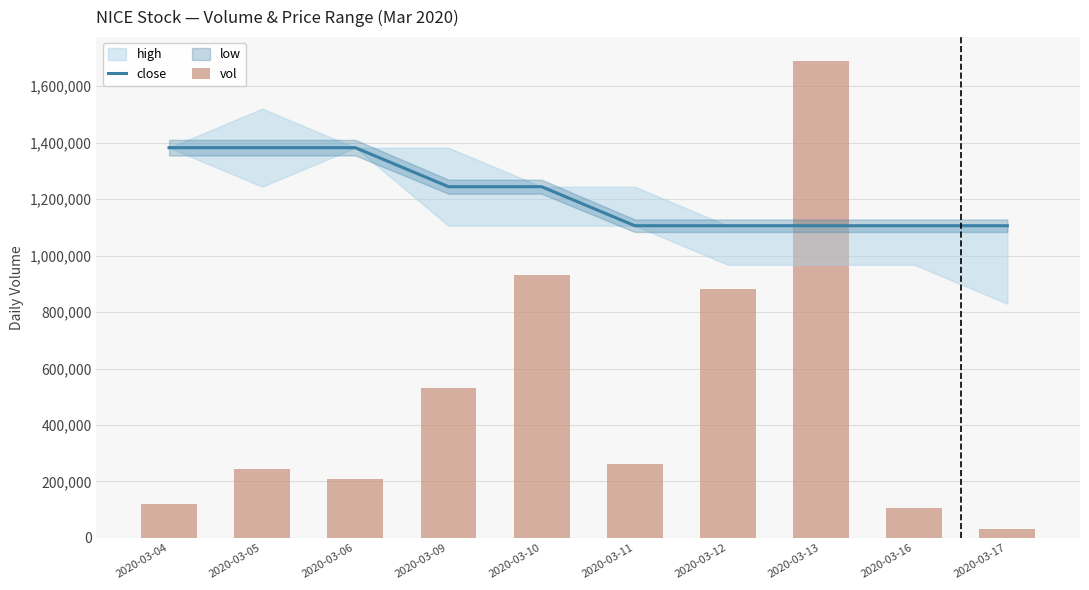

What is the value of the vol bar at the 7th from the left?

880200.0